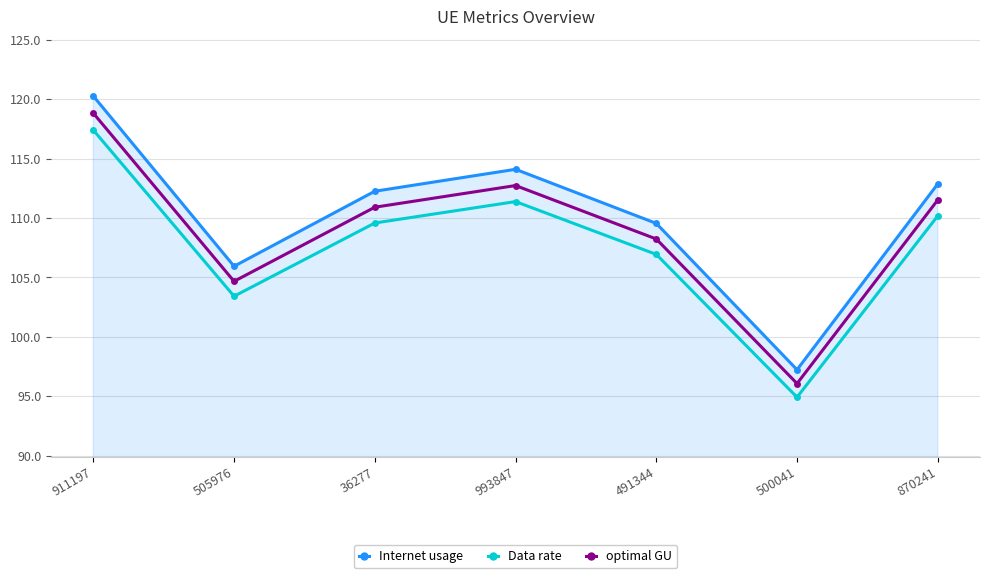

Does the chart have visible grid lines?

Yes